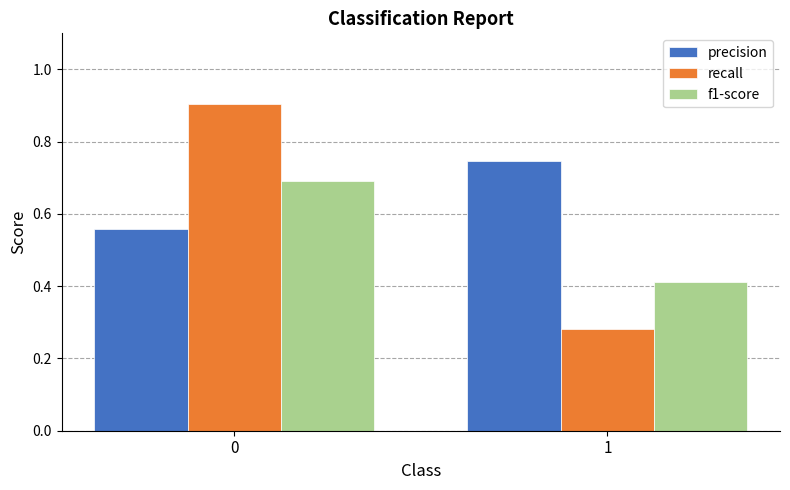

What is the greatest value displayed?

0.9